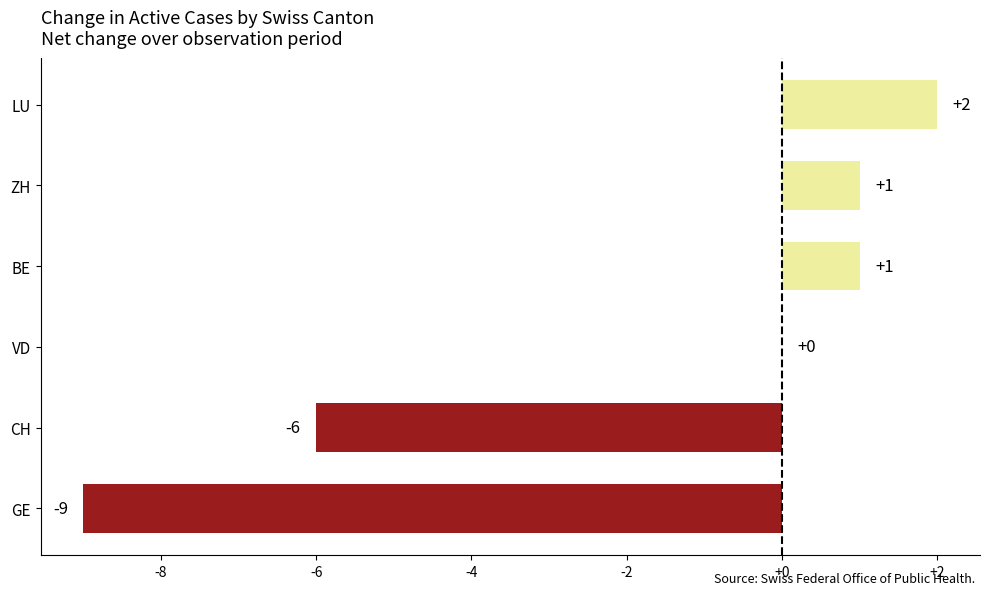

What is the average value?

-2